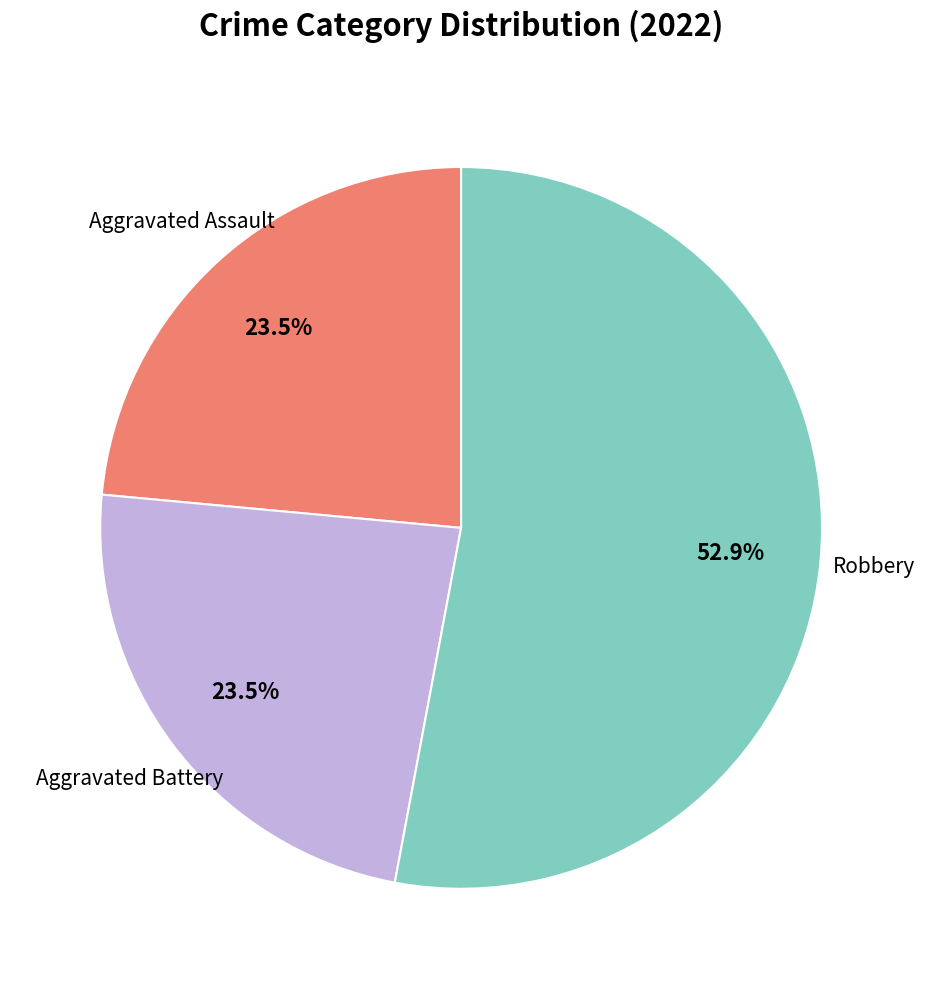

Is there any slice that represents more than half of the pie?

Yes